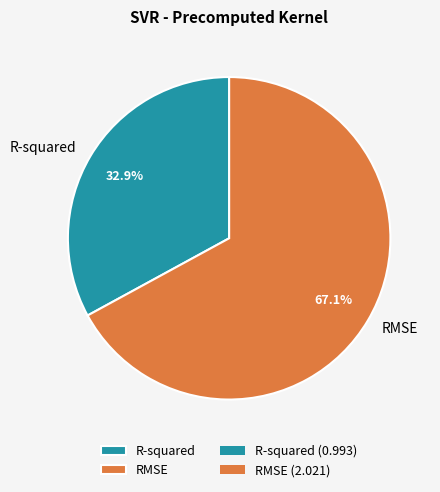

Rank the categories by value from highest to lowest.

RMSE, R-squared